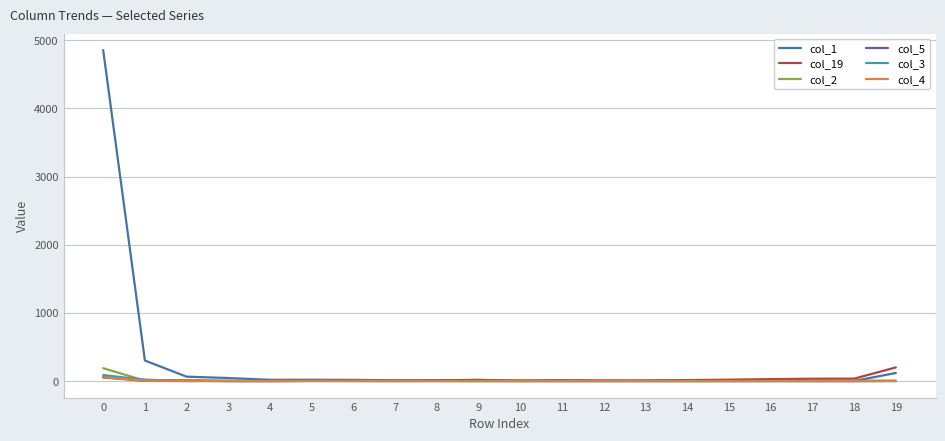

What is the total value across all series at 1?

349